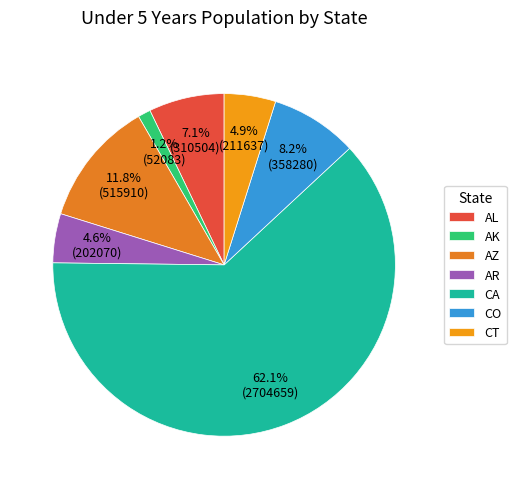

To the nearest percent, what is the average slice percentage?

14%